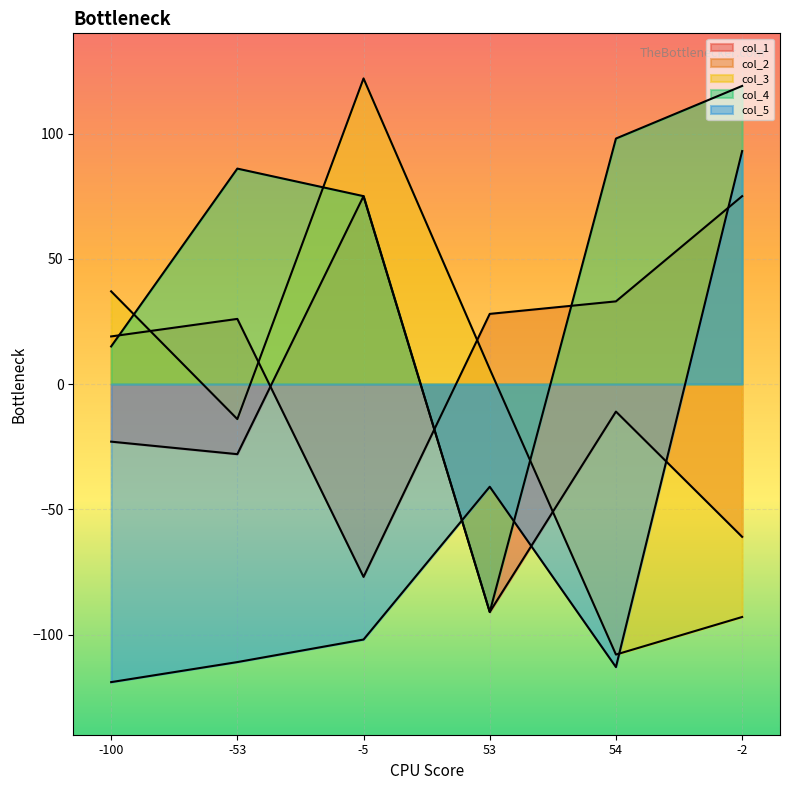

Reading left to right, extract all data points from this chart.

col_1: -23	-28	75	-91	-11	-61
col_2: 19	26	-77	28	33	75
col_3: 37	-14	122	6	-108	-93
col_4: 15	86	75	-91	98	119
col_5: -119	-111	-102	-41	-113	93